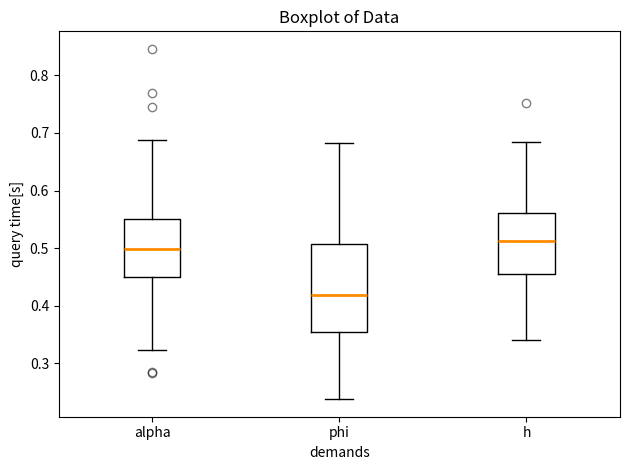

Reading left to right, read every box against the y-axis: the position of its median line, the range the box covers, and the ends of its whiskers. The values are not printed on the chart, so give them approximately, as read against the axis.

alpha: median 0.50, box 0.45 to 0.55, whiskers 0.32 to 0.69
phi: median 0.42, box 0.35 to 0.51, whiskers 0.24 to 0.68
h: median 0.51, box 0.46 to 0.56, whiskers 0.34 to 0.68